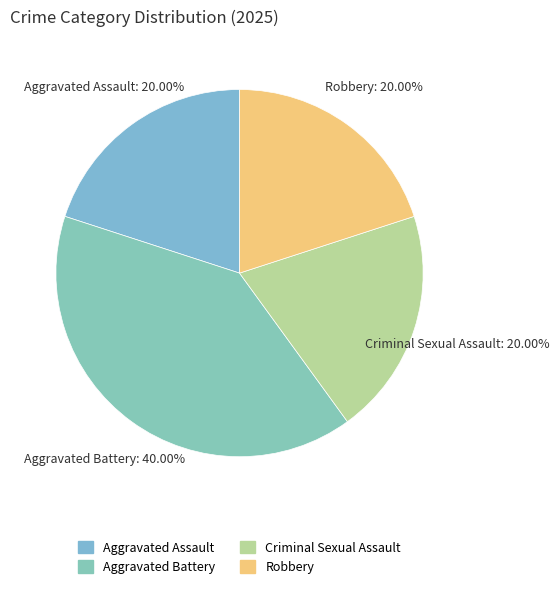

Does any single category account for the majority?

No